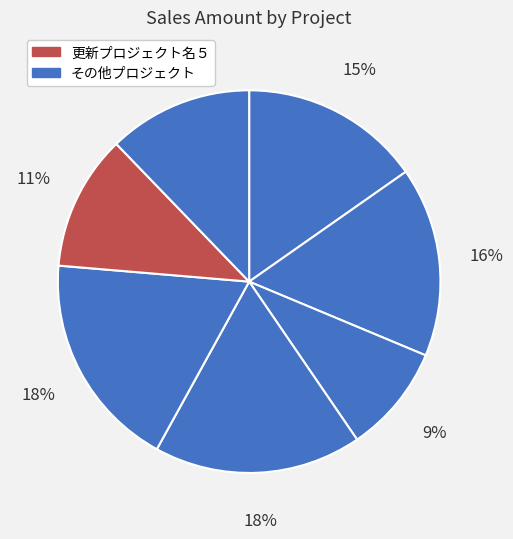

How many slices are in this pie chart?

7